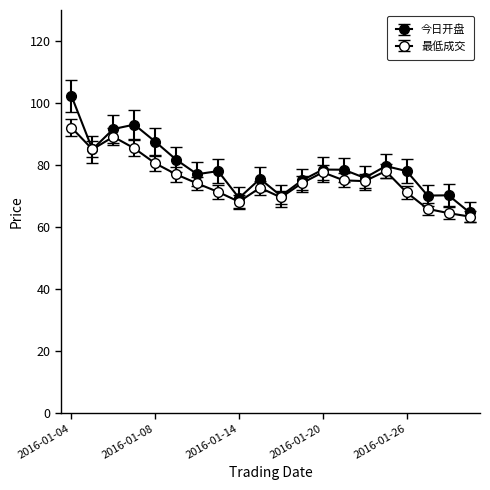

Reading left to right, list all the values displayed in this chart.

今日开盘: 102.3	85.0	91.6	93.0	87.5	81.7	77.0	78.0	69.3	75.5	70.0	75.0	78.5	78.5	75.8	79.6	78.0	70.1	70.2	64.7
最低成交: 92.0	85.0	89.1	85.3	80.5	76.9	74.0	71.3	68.1	72.6	69.5	74.1	77.6	75.0	74.8	78.0	71.1	65.8	64.4	63.3